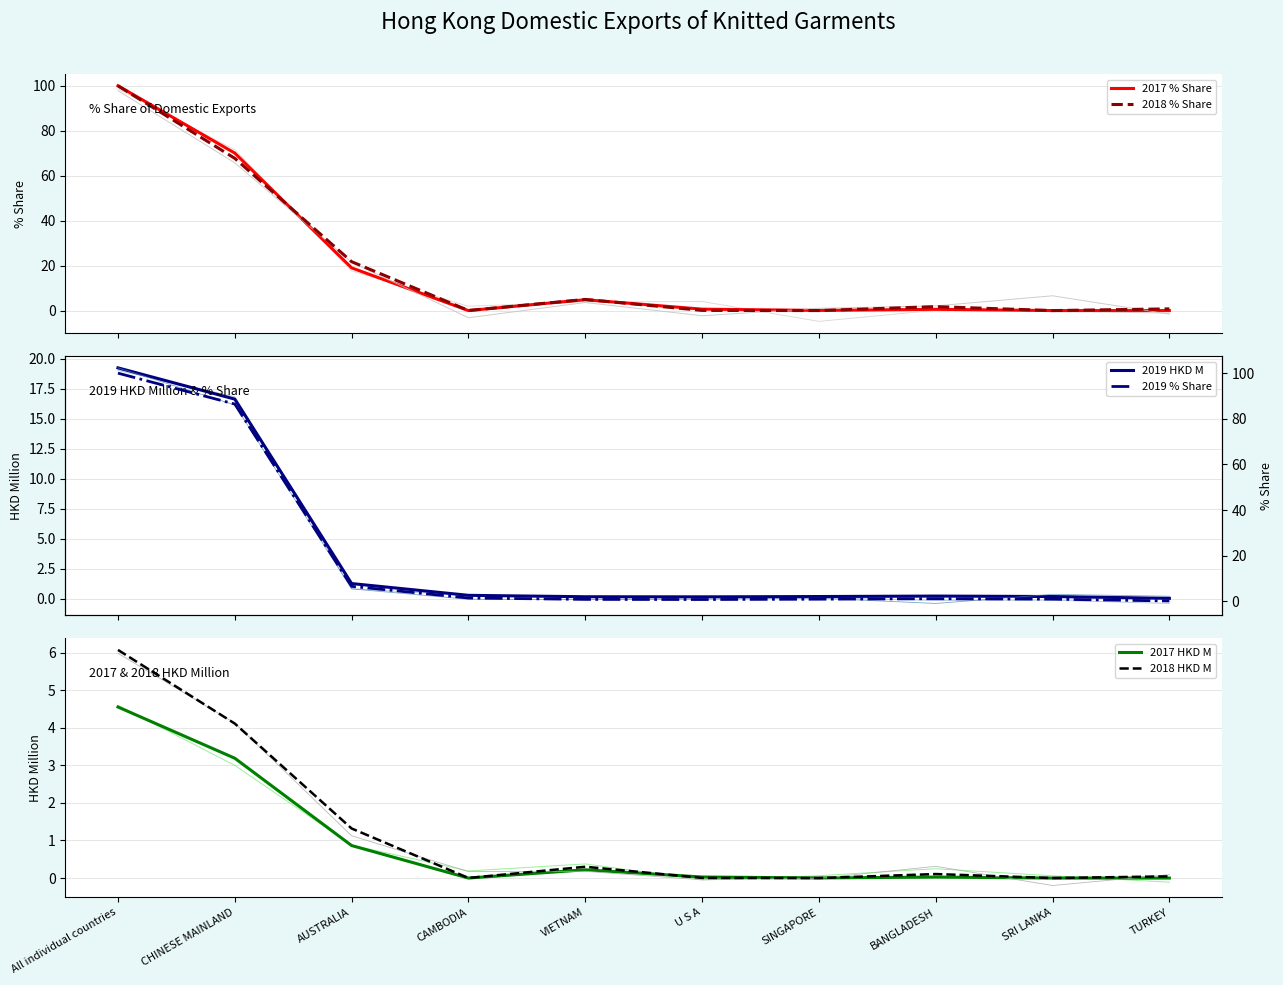

What is the total value across all series at U S A?

1.7